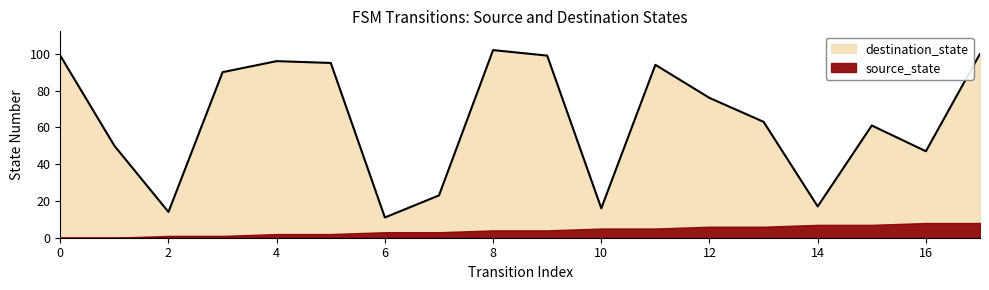

How many lines are shown in the chart?

1